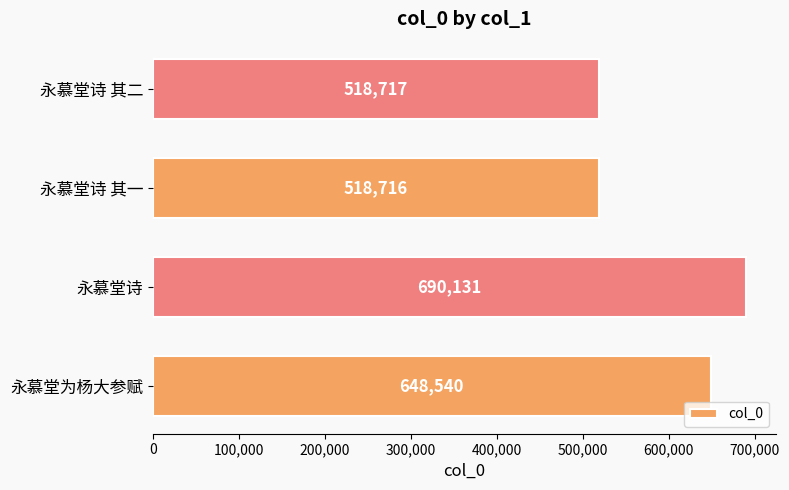

What is the ratio of the value at 永慕堂为杨大参赋 to the value at 永慕堂诗 其一?

1.3